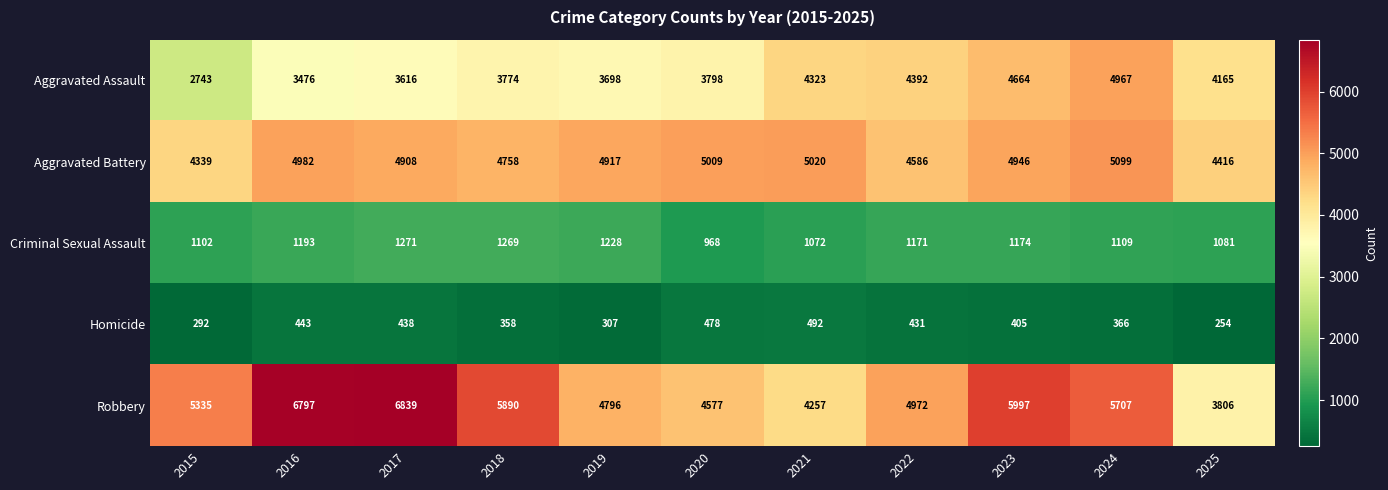

Between 2022 and 2025, which series saw the biggest shift?

Robbery